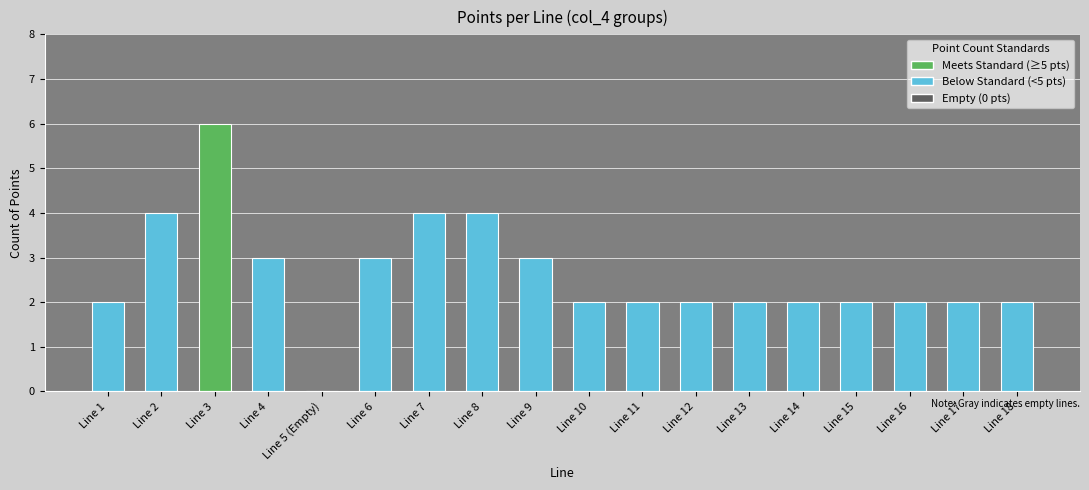

The chart shows a value of 2 at Line 13. True or false?

True